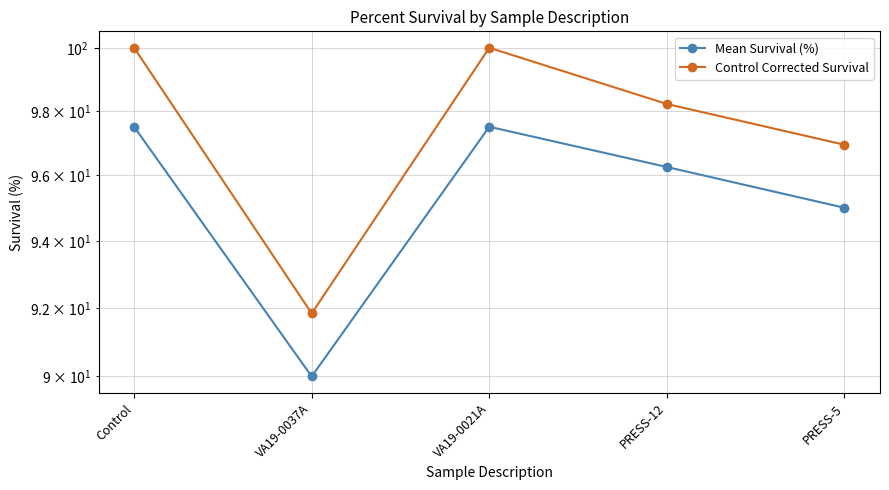

How many lines are shown in the chart?

2